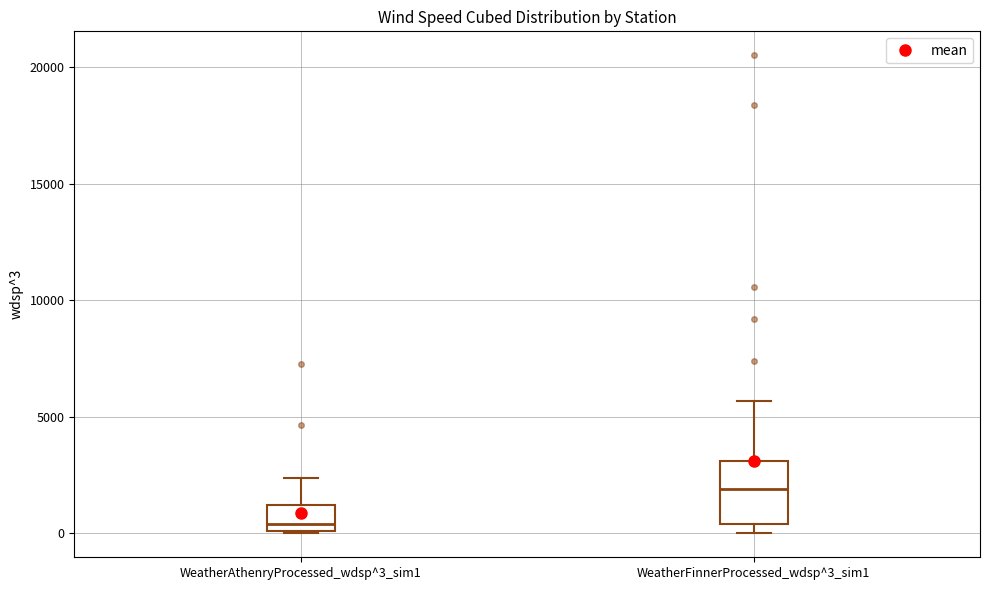

Reading left to right, transcribe this box plot: for each box, give where its median line is, the range the box spans, and where its two whiskers end, as read against the y-axis. The values are not printed on the chart, so give them approximately, as read against the axis.

WeatherAthenryProcessed_wdsp^3_sim1: median 500, box 0 to 1000, whiskers 0 to 2500
WeatherFinnerProcessed_wdsp^3_sim1: median 2000, box 500 to 3000, whiskers 0 to 5500